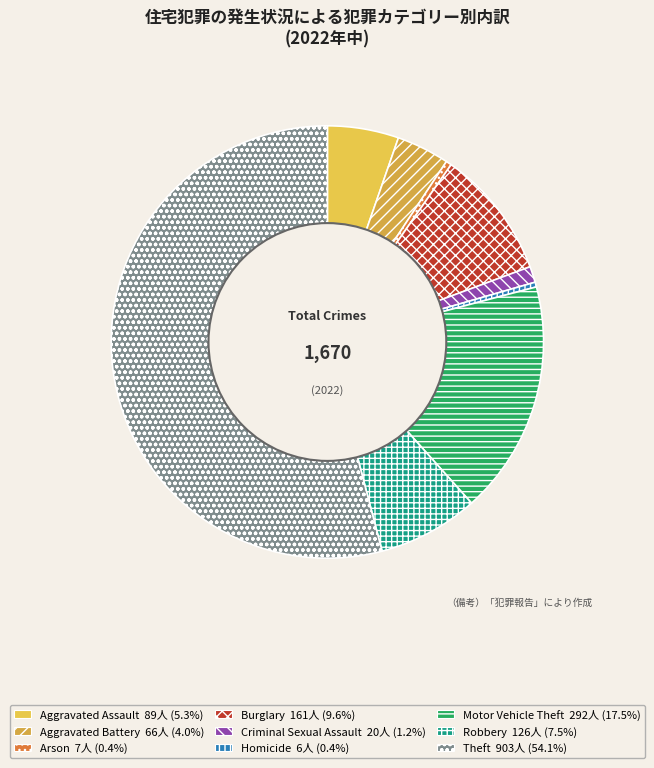

The Aggravated Assault slice represents 1% of the pie. True or false?

False